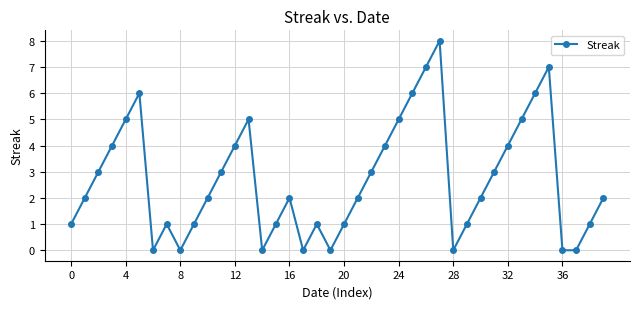

What is the maximum value shown in the chart?

8